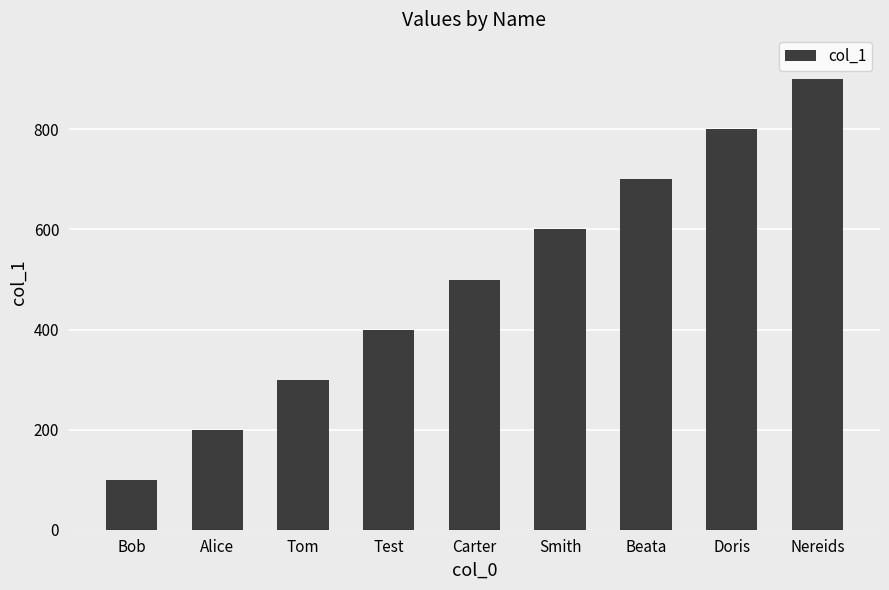

What is the value of the 4th bar from the left?

400